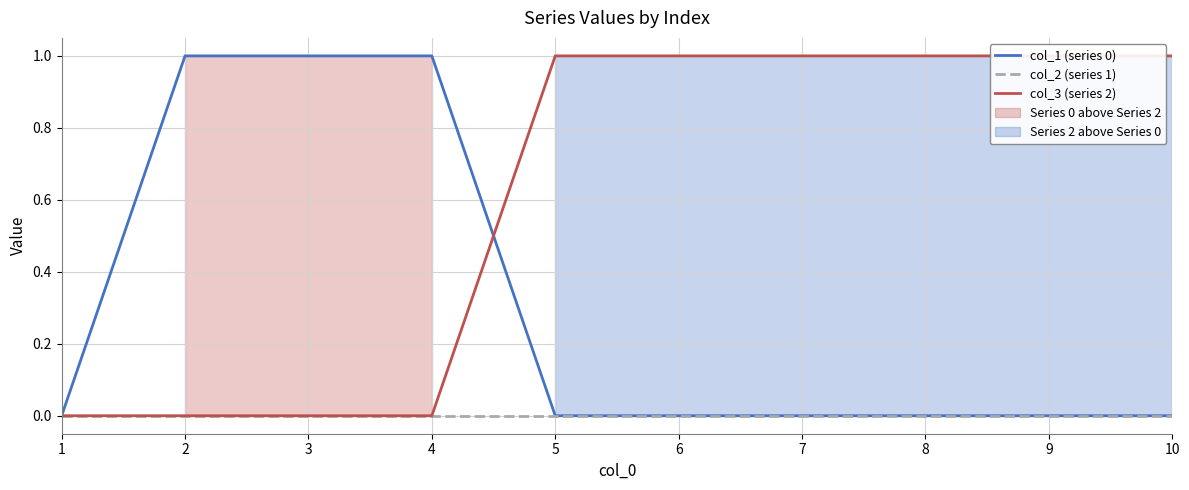

True or false: col_2 (series 1) and col_3 (series 2) cross at least once.

False